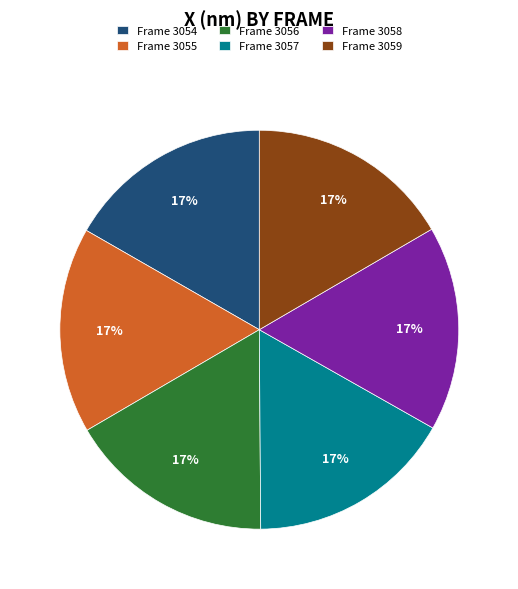

To the nearest percent, what portion does Frame 3058 represent?

17%